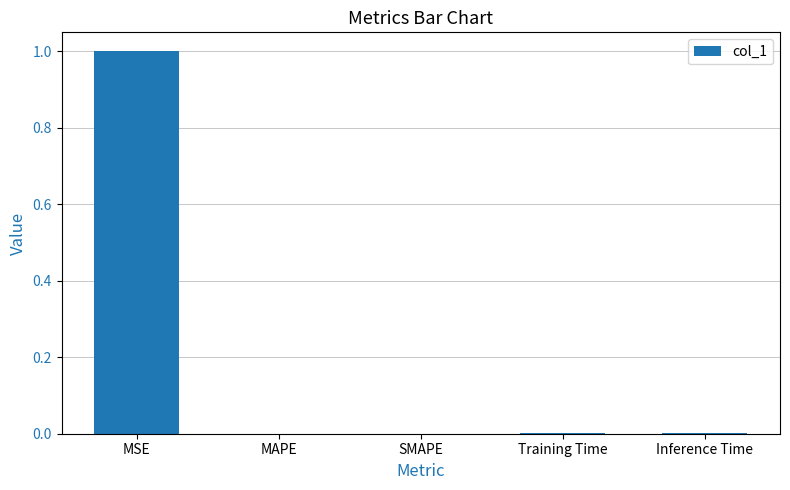

What is the approximate value at MSE?

1.0